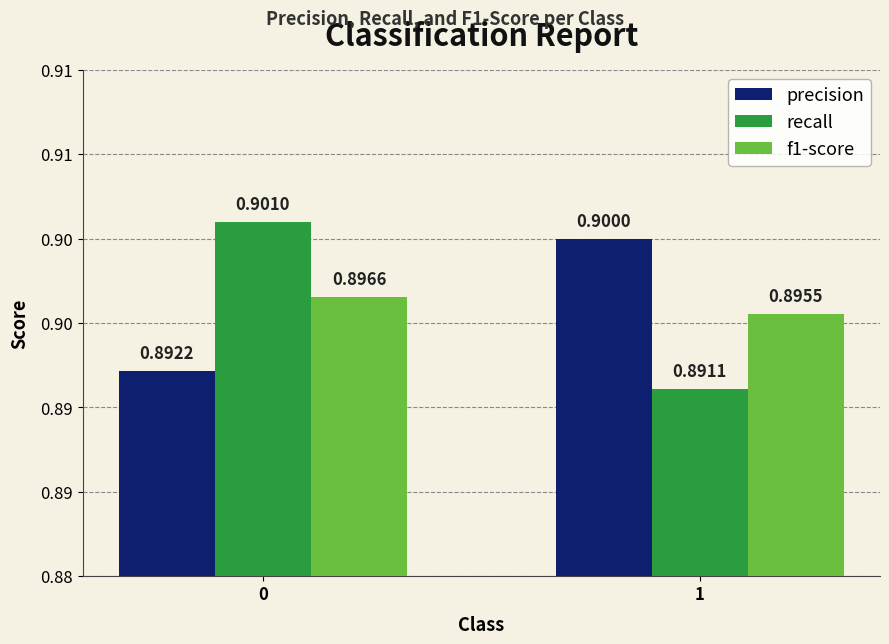

Reading left to right, what are all the values shown in this chart?

precision: 0.9	0.9
recall: 0.9	0.9
f1-score: 0.9	0.9